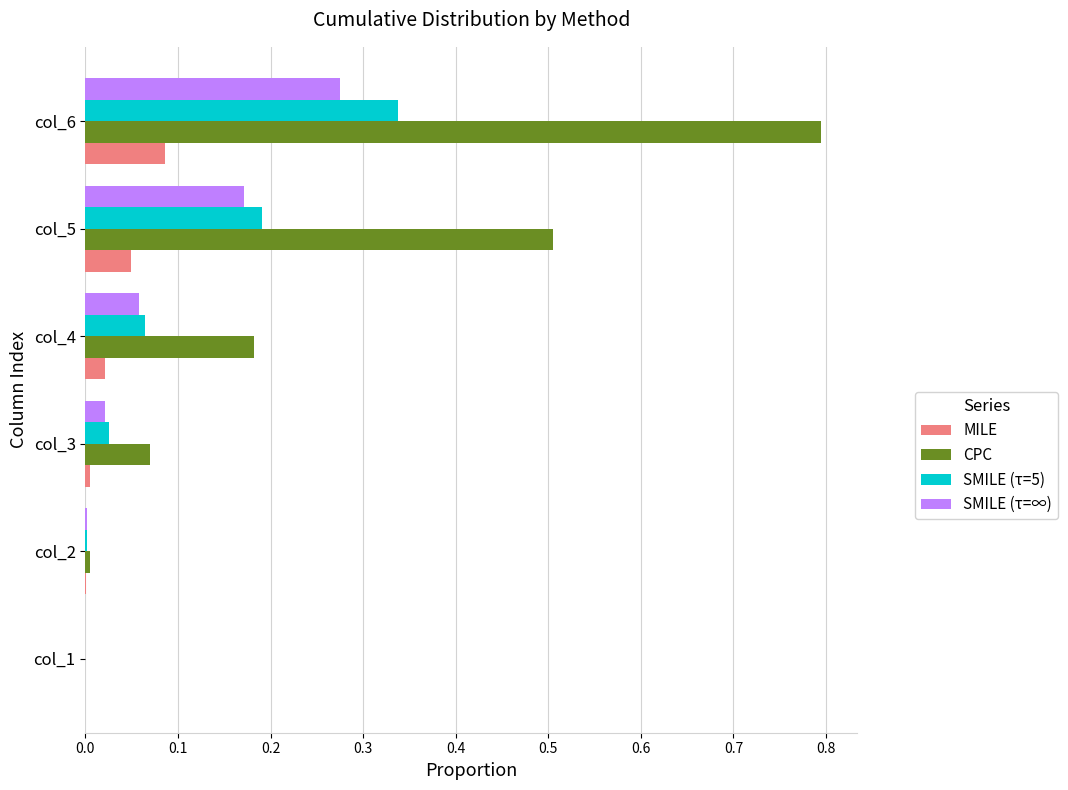

What is the sum of all SMILE (τ=5) values?

0.6